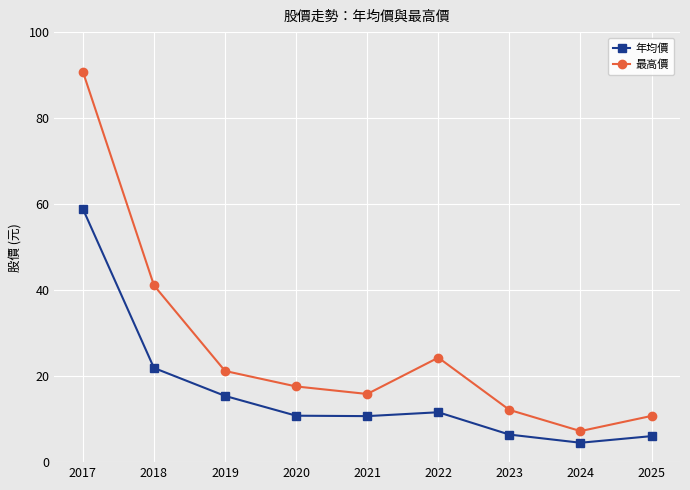

The value of 最高價 at 2017 is 90.8. True or false?

True